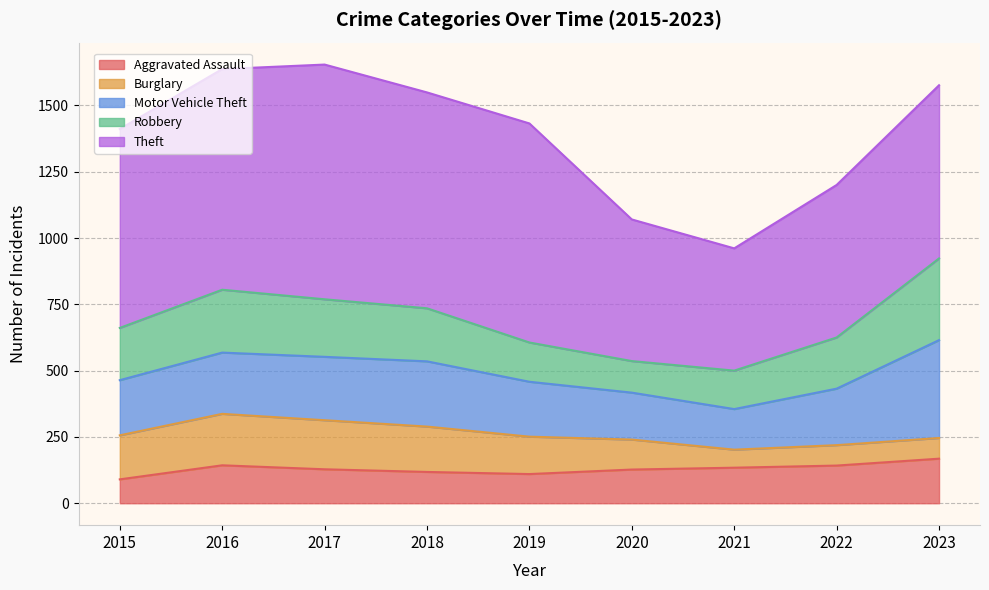

True or false: Burglary has more than 2 interior local peaks.

False